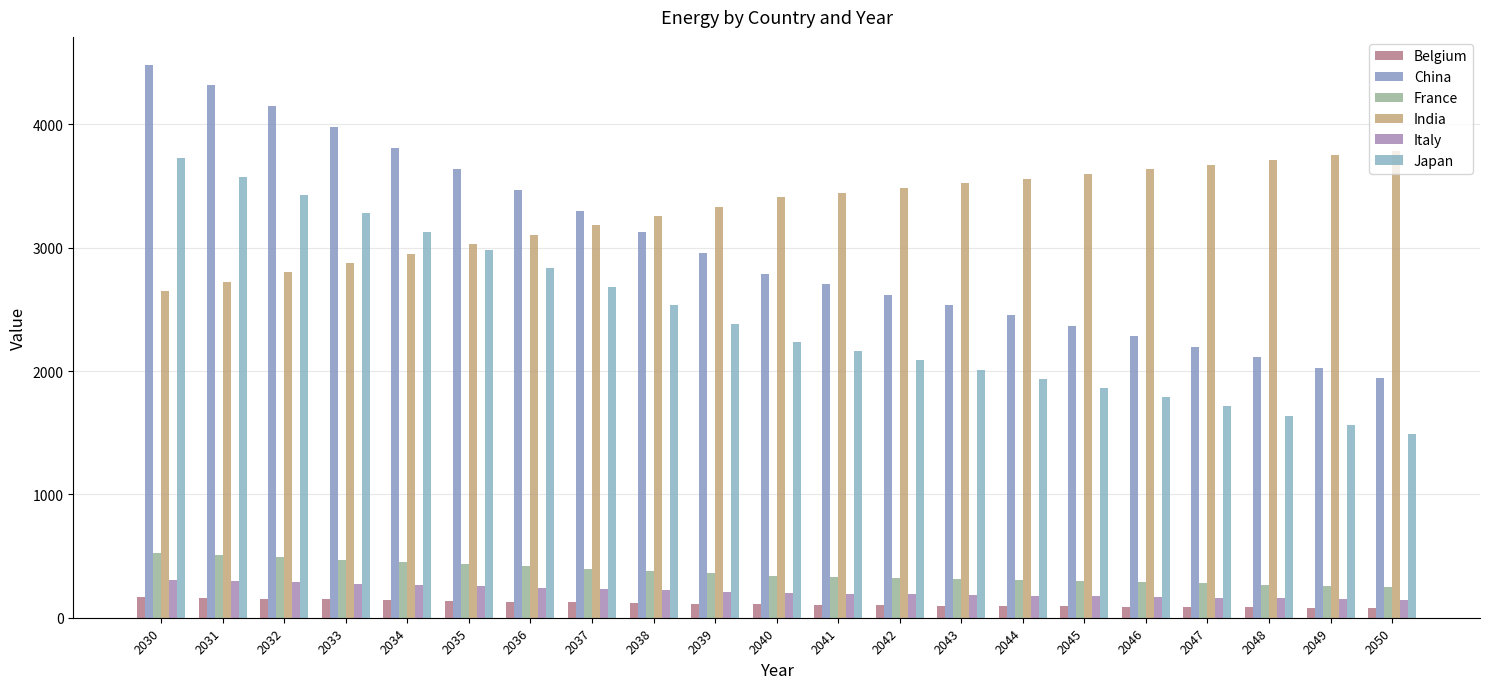

Rank the categories by Japan value from lowest to highest.

2050, 2049, 2048, 2047, 2046, 2045, 2044, 2043, 2042, 2041, 2040, 2039, 2038, 2037, 2036, 2035, 2034, 2033, 2032, 2031, 2030